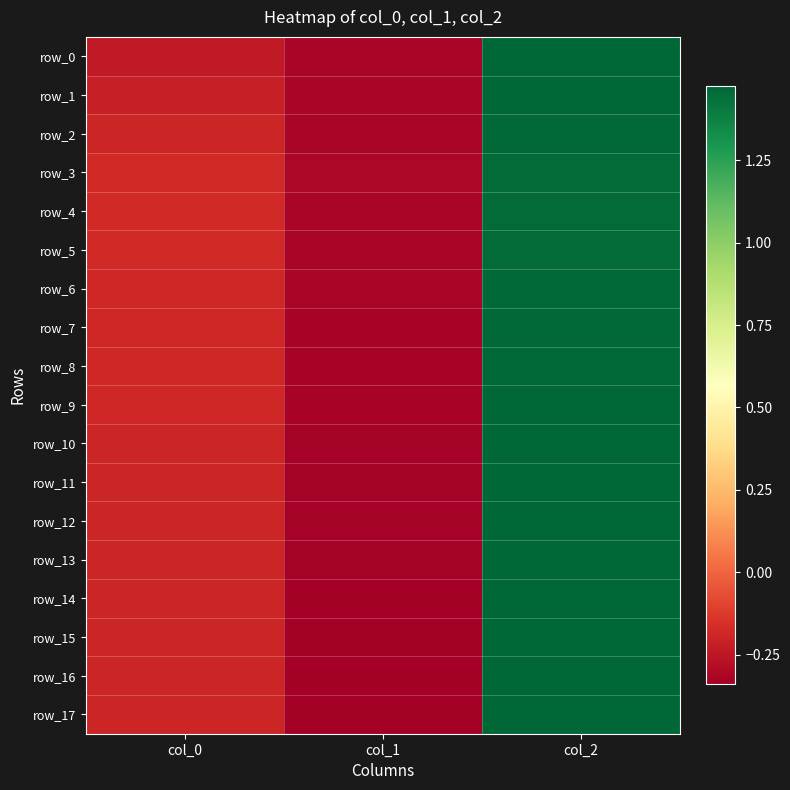

What is the difference between the maximum and minimum values in the row_15 series?

1.8